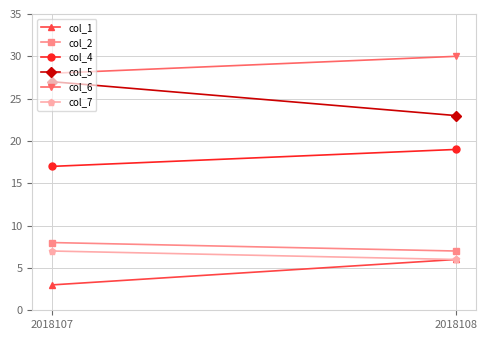

The col_5 series shows 27 at 2018107. True or false?

True